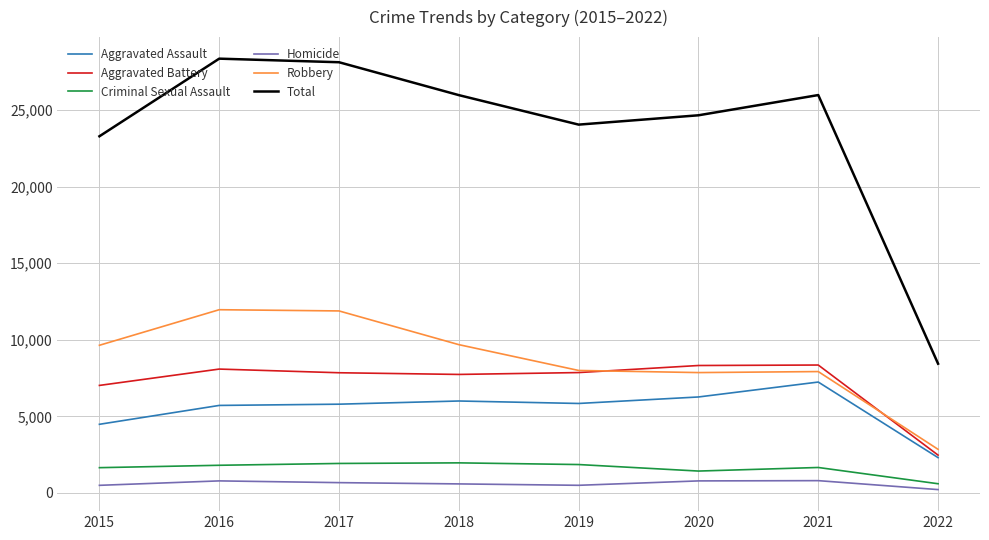

True or false: Homicide and Aggravated Battery intersect in this chart.

False